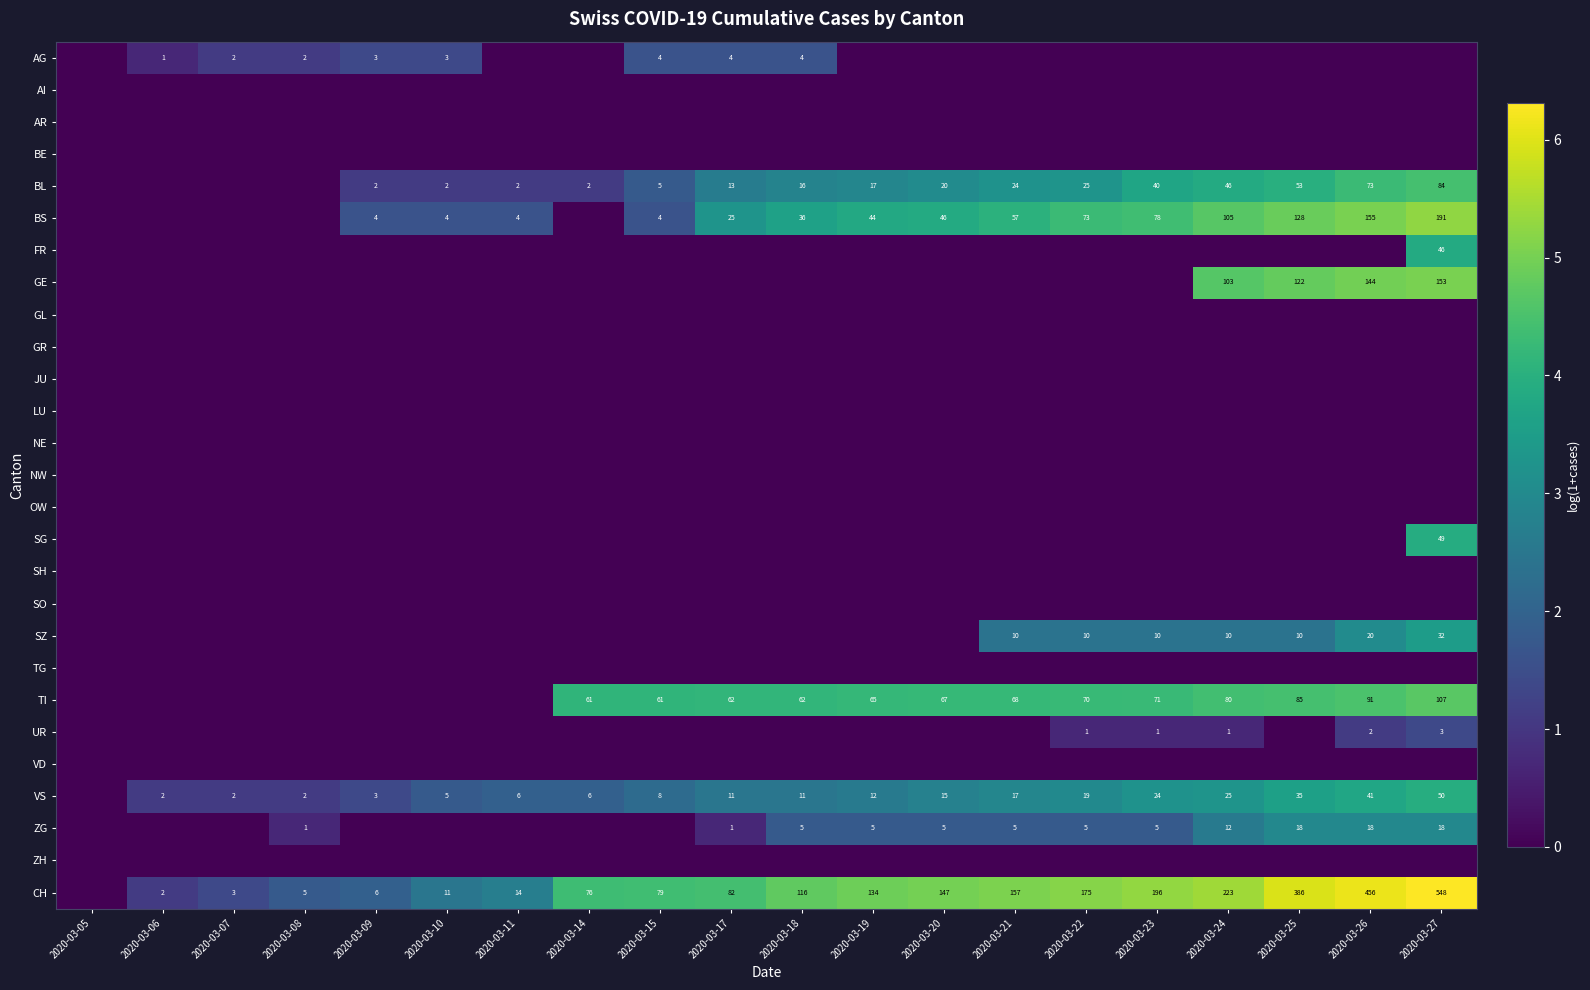

What is the maximum value shown in the chart?

6.3